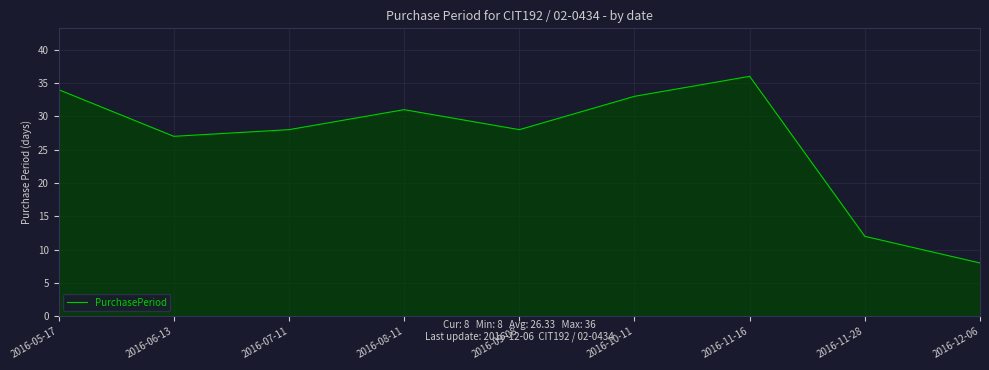

What is the minimum value shown in the chart?

8